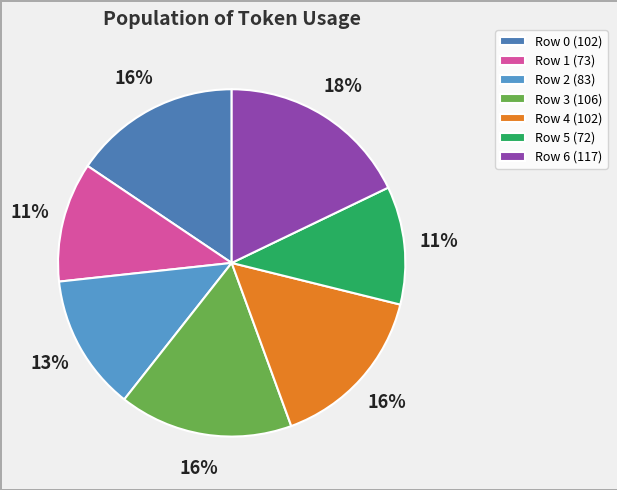

What is the smallest slice in the pie chart?

Row 5